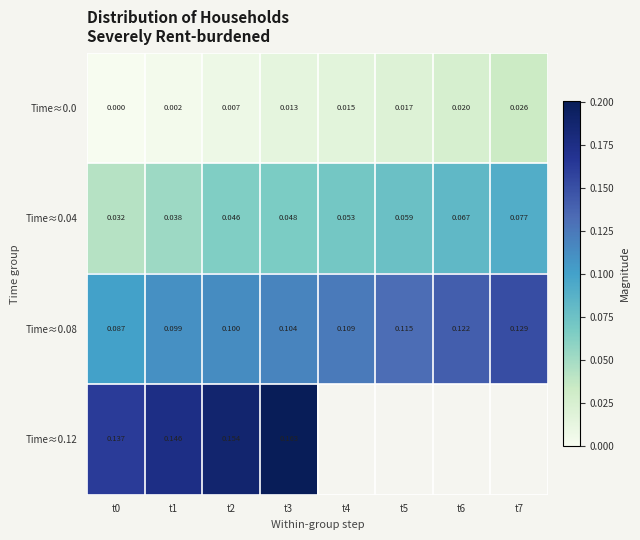

Is the value of Time≈0.04 at t0 greater than the value of Time≈0.12 at t2?

No